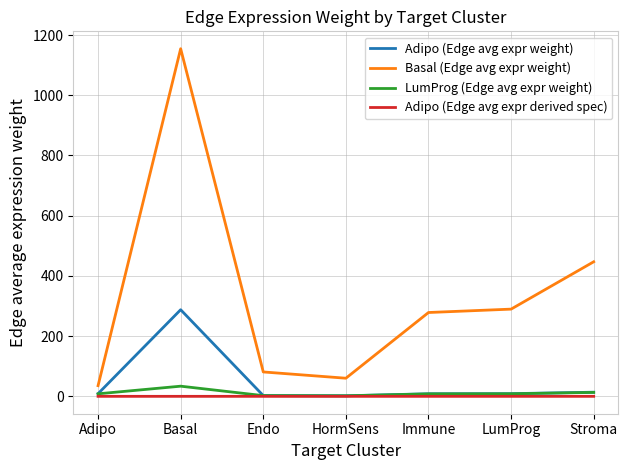

The Basal (Edge avg expr weight) series shows 81.0 at Endo. True or false?

True